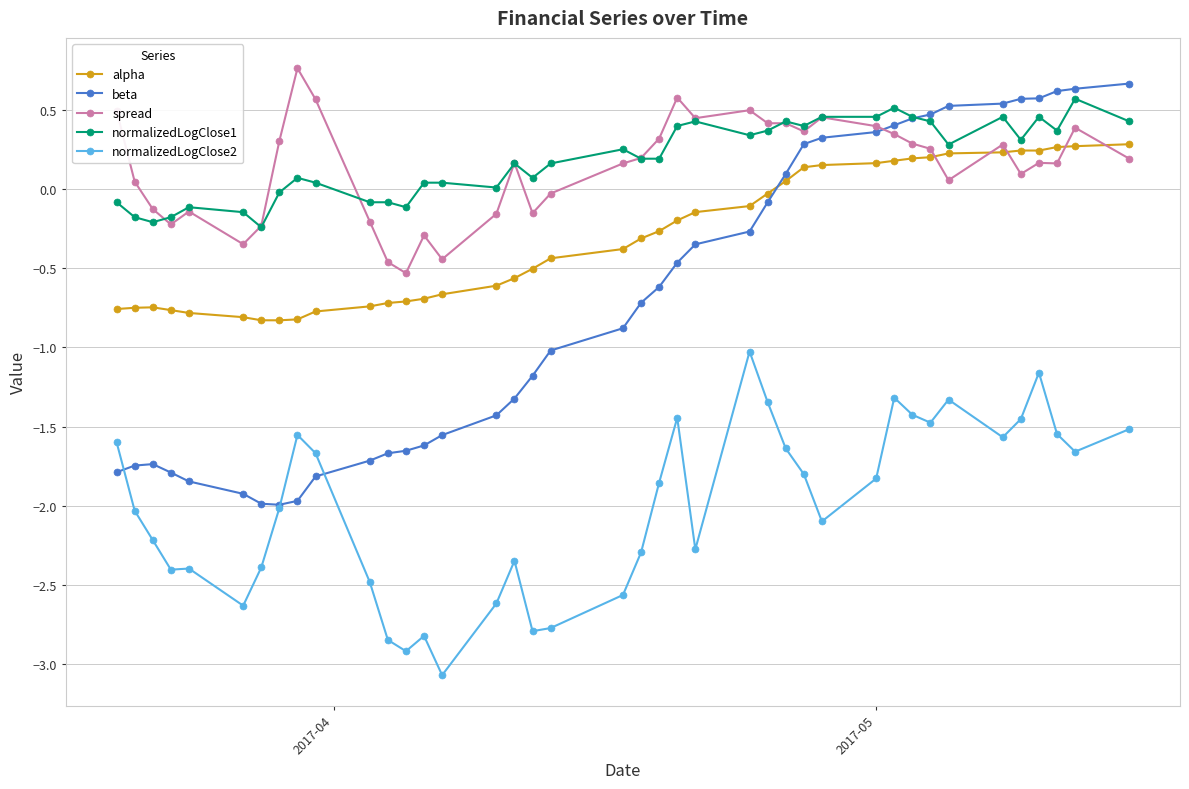

True or false: alpha has more than 0 interior local peaks.

True